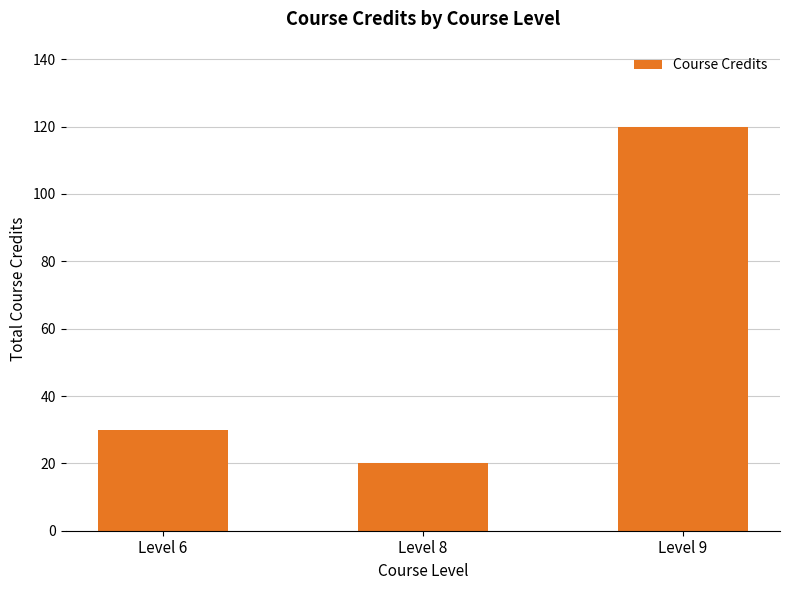

Rank the categories by value from lowest to highest.

Level 8, Level 6, Level 9